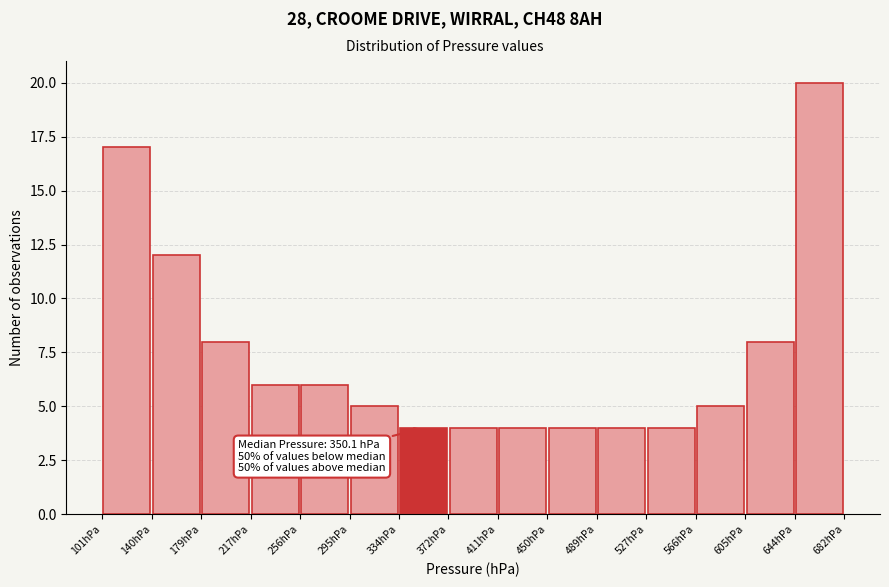

Which range on the x-axis has the tallest bar?

645 to 680